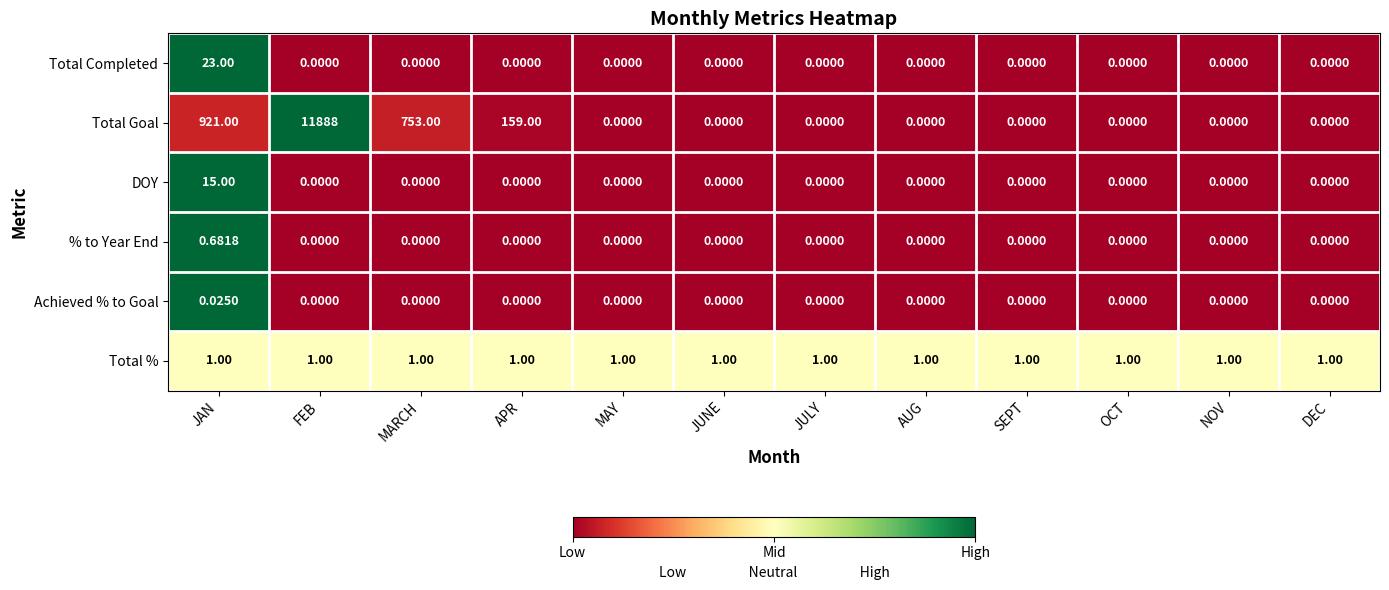

Between JAN and AUG, which series saw the biggest shift?

Total Goal